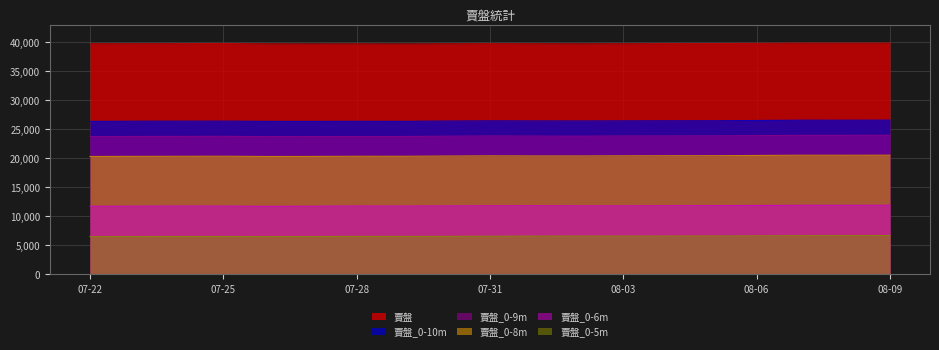

True or false: 賣盤 has a value of 11499 at 08-06.

False